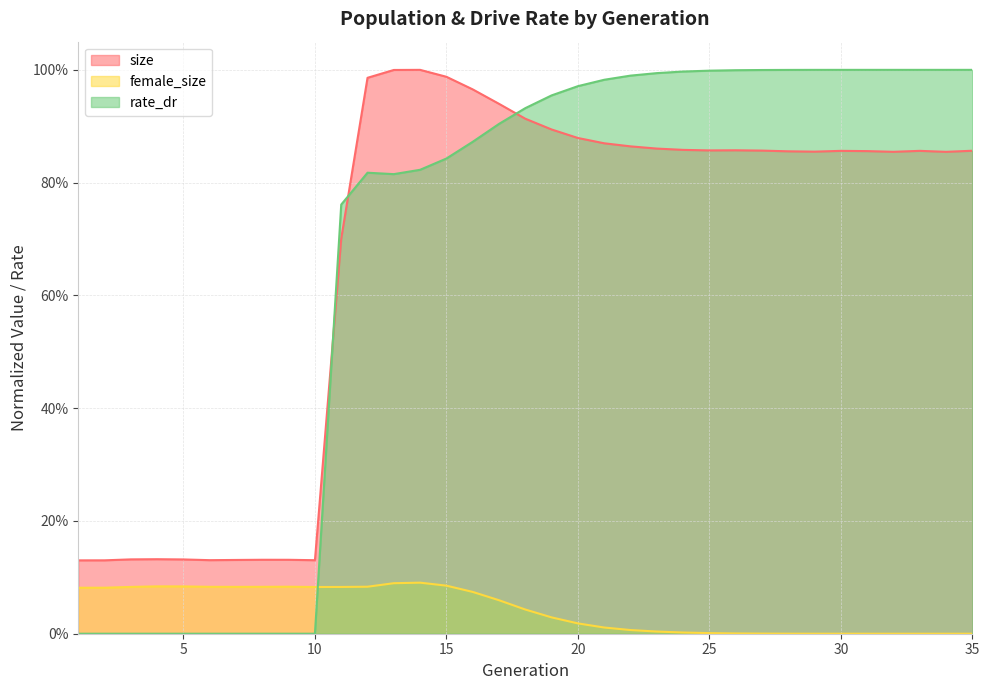

Does the chart have visible grid lines?

Yes